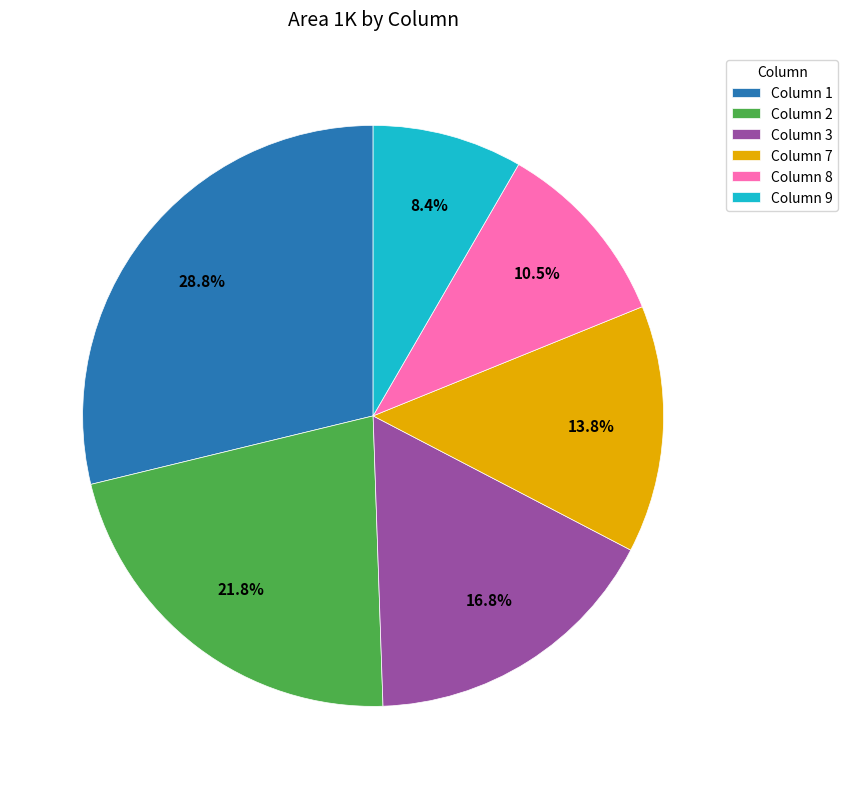

Is Column 2 the majority of the pie?

No